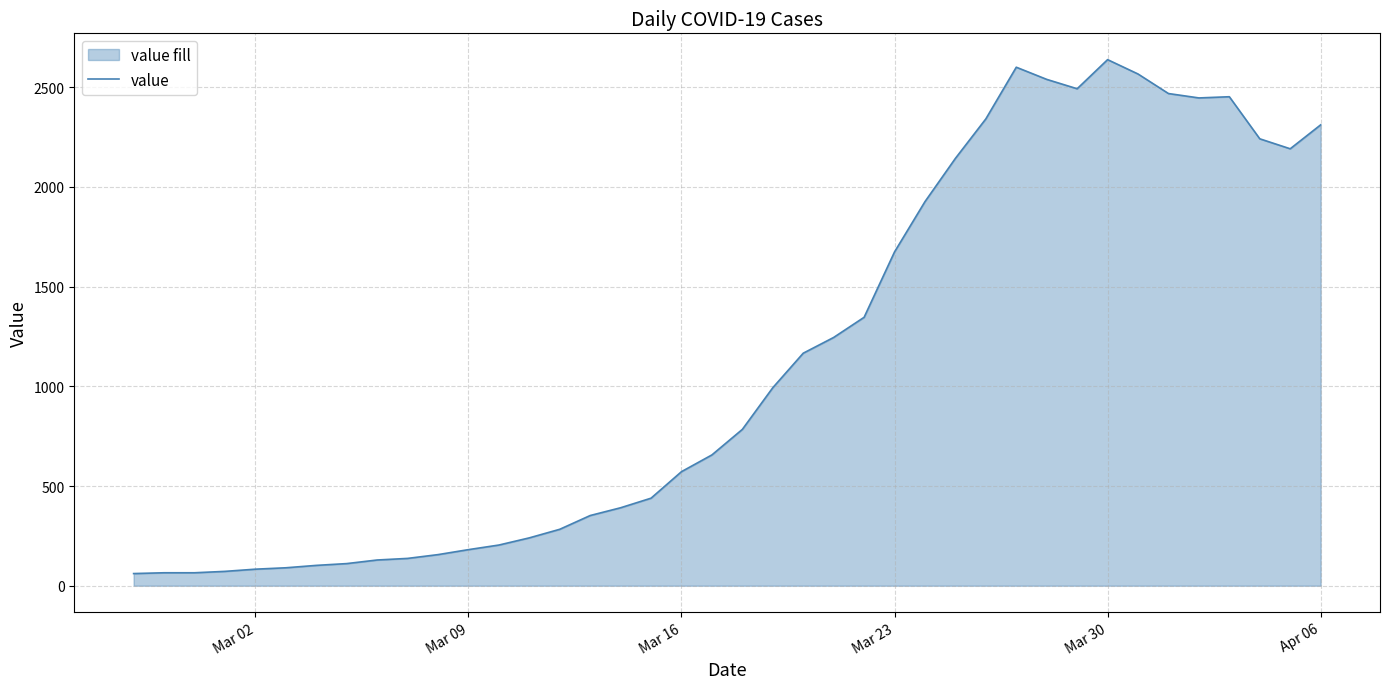

Reading right to left, what are all the values shown in this chart?

2311	2191	2241	2452	2446	2468	2566	2638	2492	2539	2600	2341	2143	1926	1674	1346	1245	1166	993	784	656	572	439	391	352	283	240	204	181	156	137	129	111	102	90	83	72	65	65	61